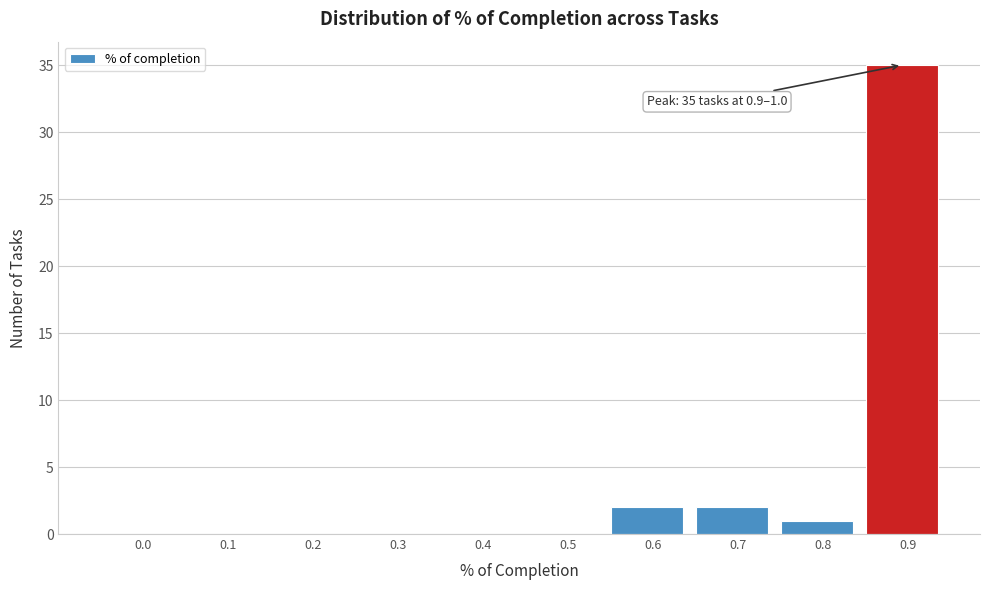

Reading left to right, extract all data points from this chart.

0.0=0	0.1=0	0.2=0	0.3=0	0.4=0	0.5=0	0.6=2	0.7=2	0.8=1	0.9=35